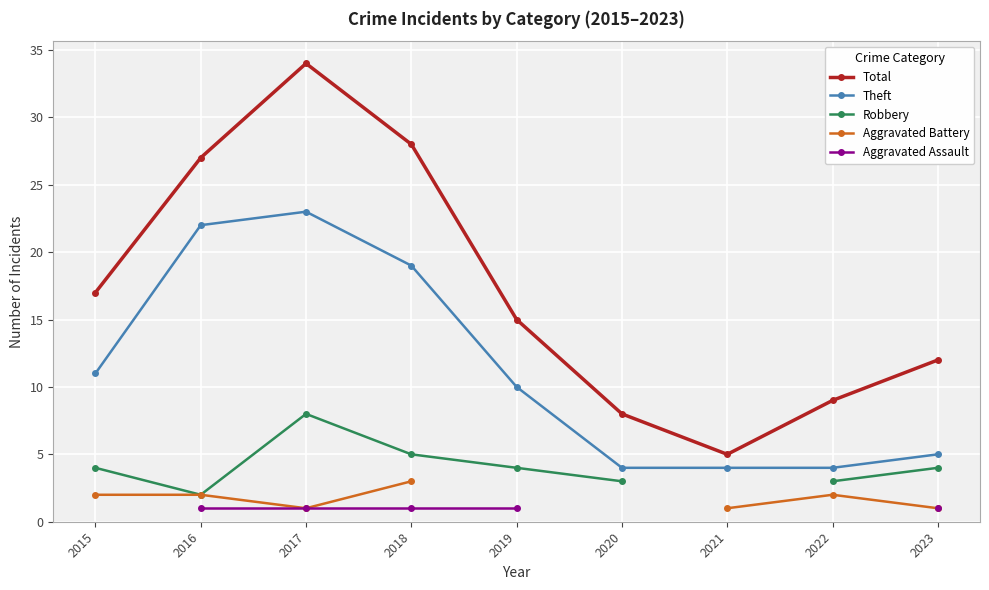

Where is the first local maximum for Theft?

2017